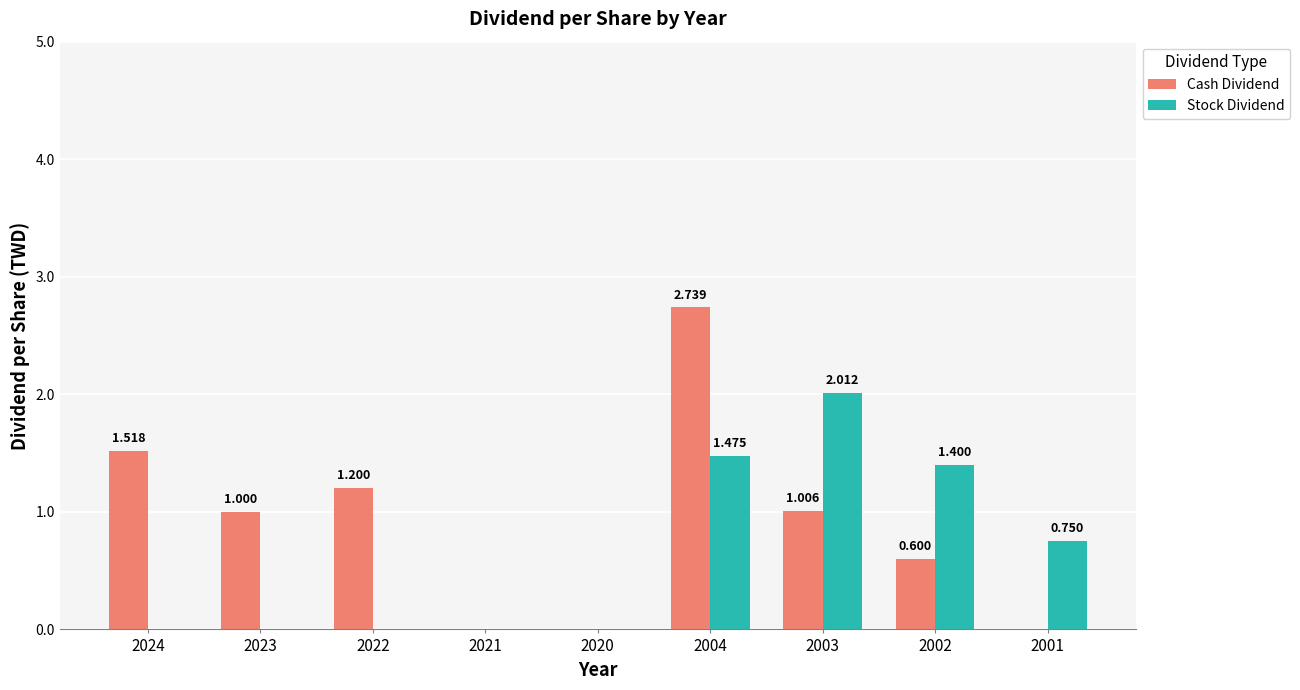

Which series changed the most between 2022 and 2004?

Cash Dividend